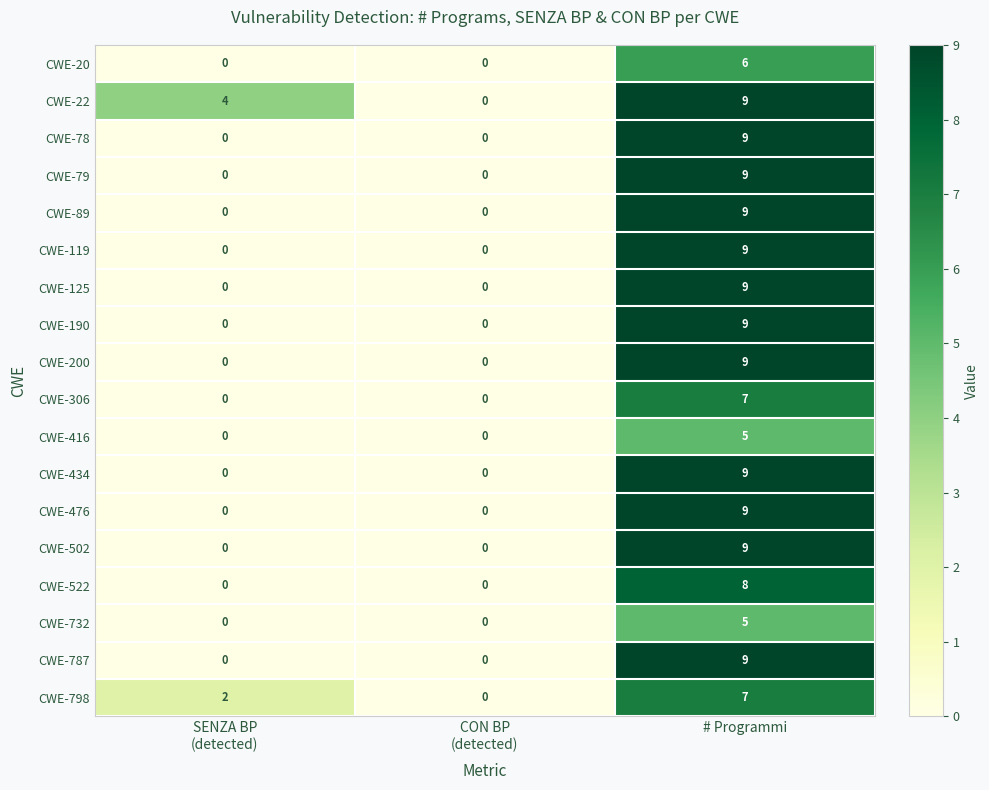

What is the sum of all CWE-732 values?

5